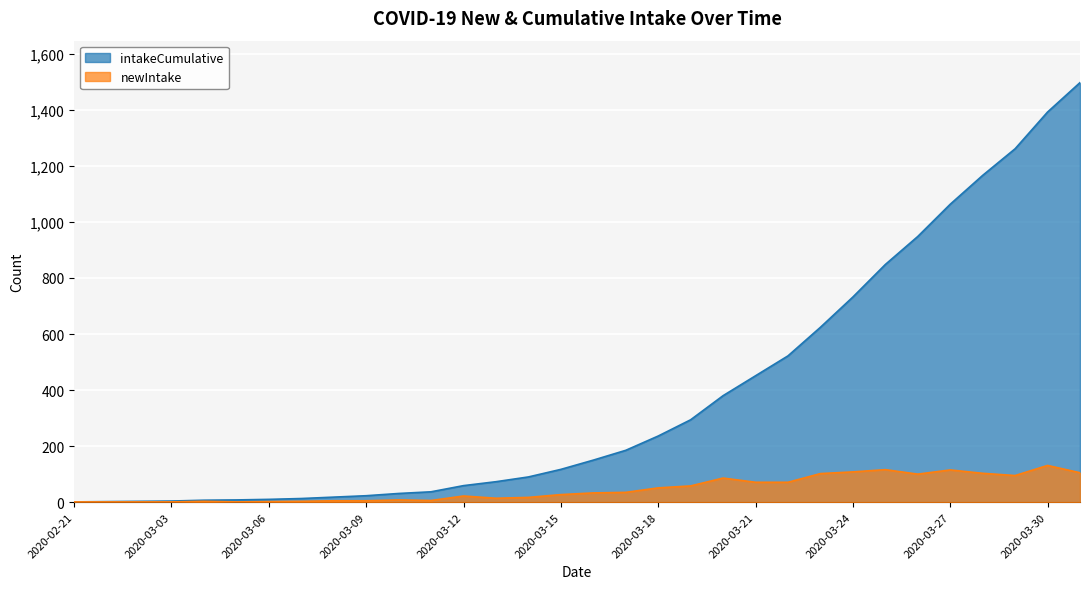

At which category is the sum across all series the highest?

2020-03-31